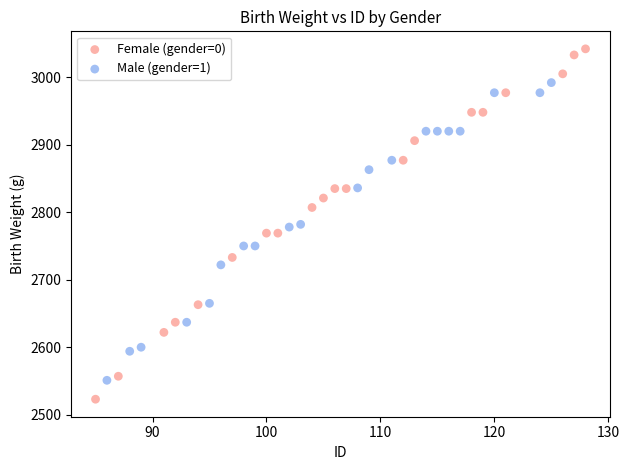

Which series has the widest spread of Y values?

Female (gender=0)